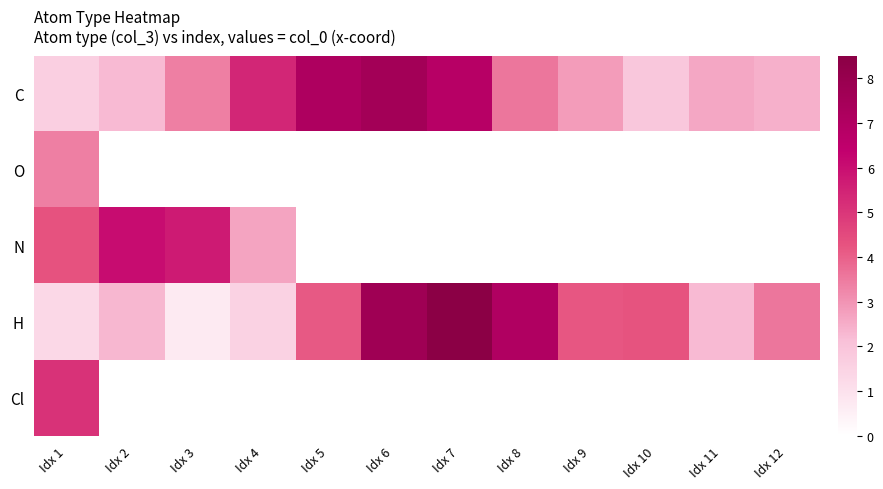

Rank the series by their maximum value, from lowest to highest.

O, Cl, N, C, H